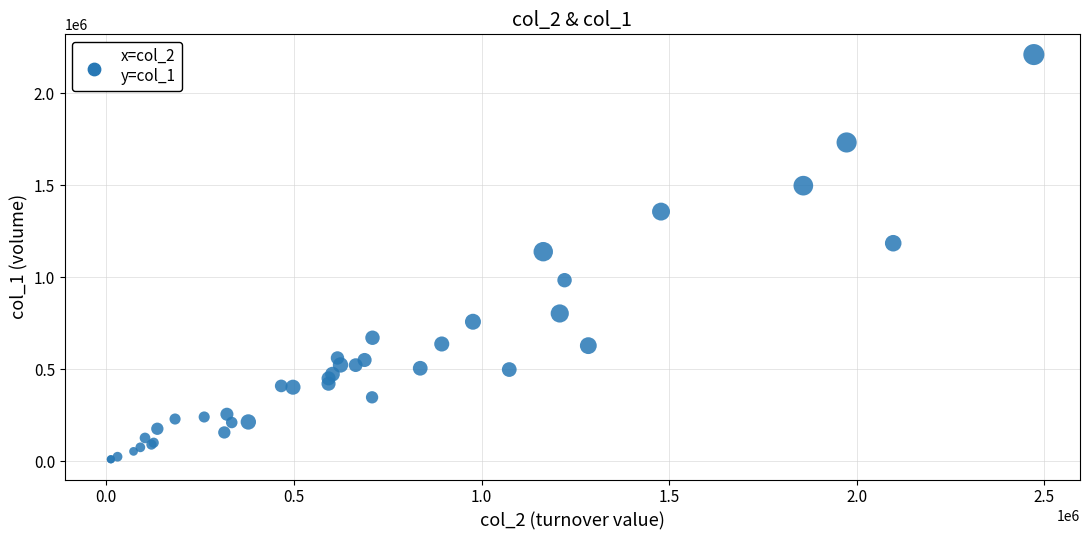

What Y value in the scatter plot is closest to 1110500?

1139000